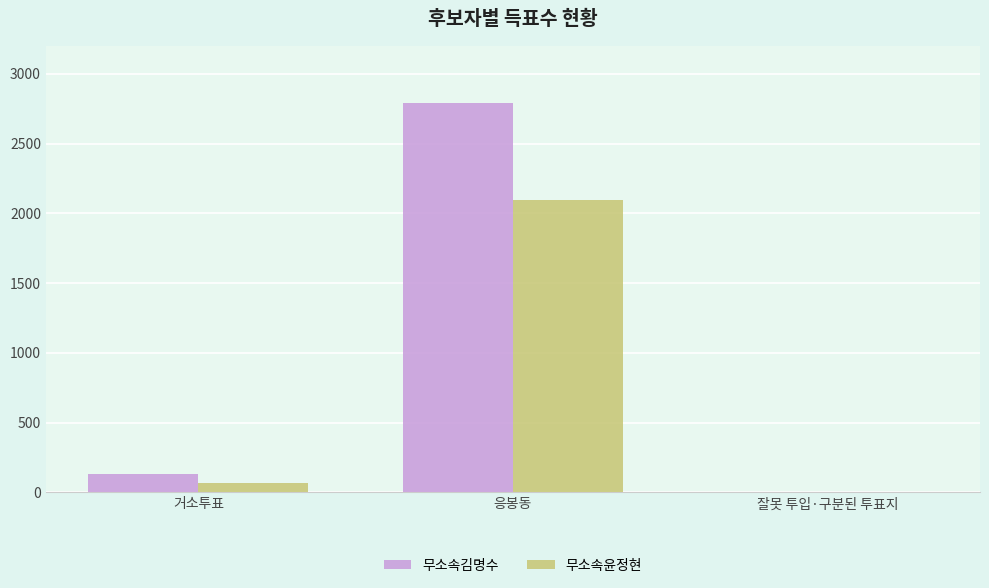

What is the sum of all 무소속윤정현 values?

2166